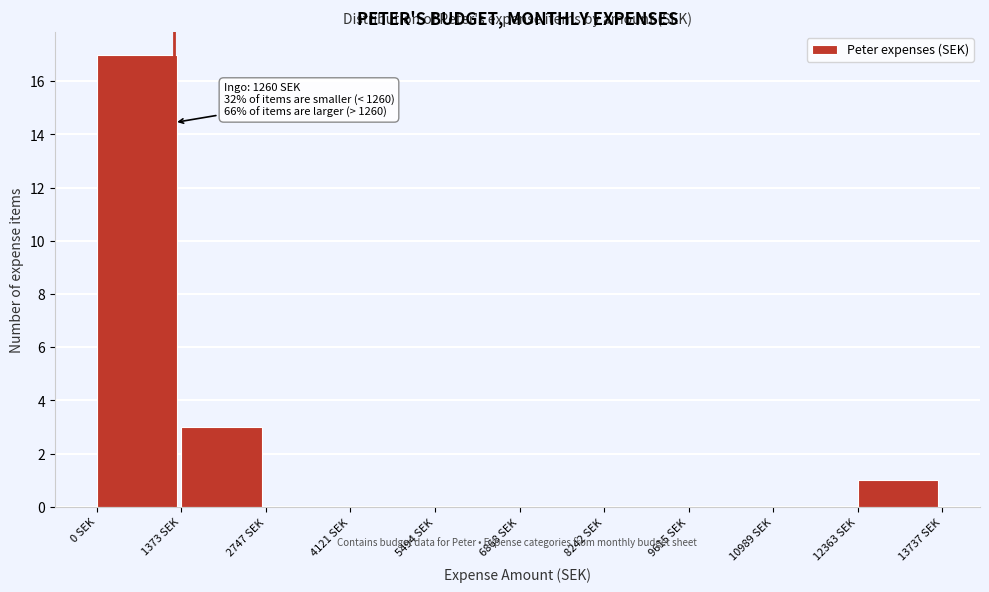

Which range on the x-axis has the tallest bar?

0 to 1400